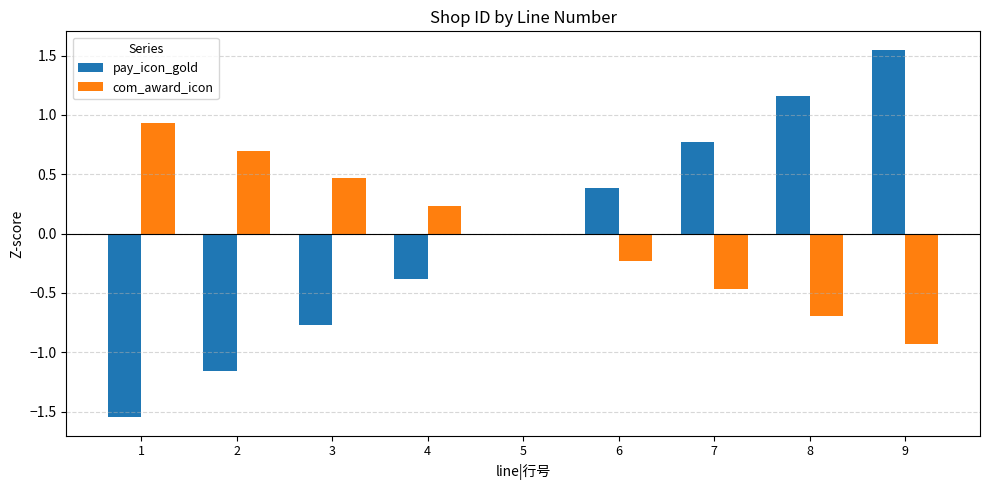

At which category is the sum across all series the highest?

9